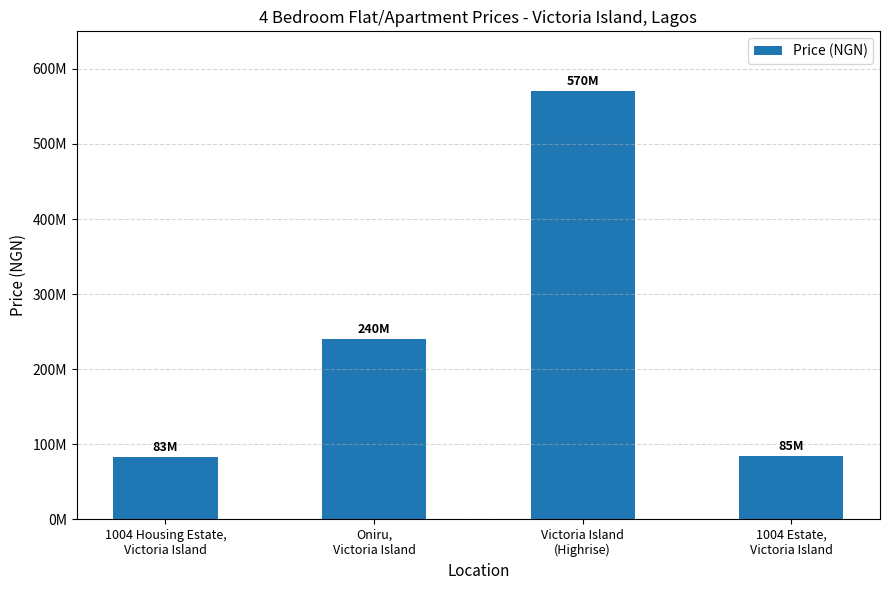

What is the label of the 4th bar from the right?

1004 Housing Estate,
Victoria Island